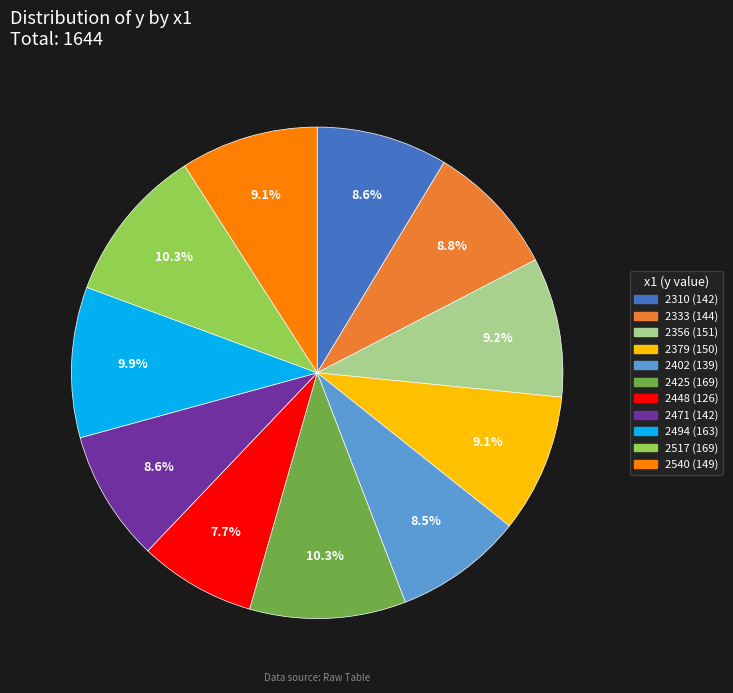

What percentage do 2448 and 2310 together represent?

16.3%